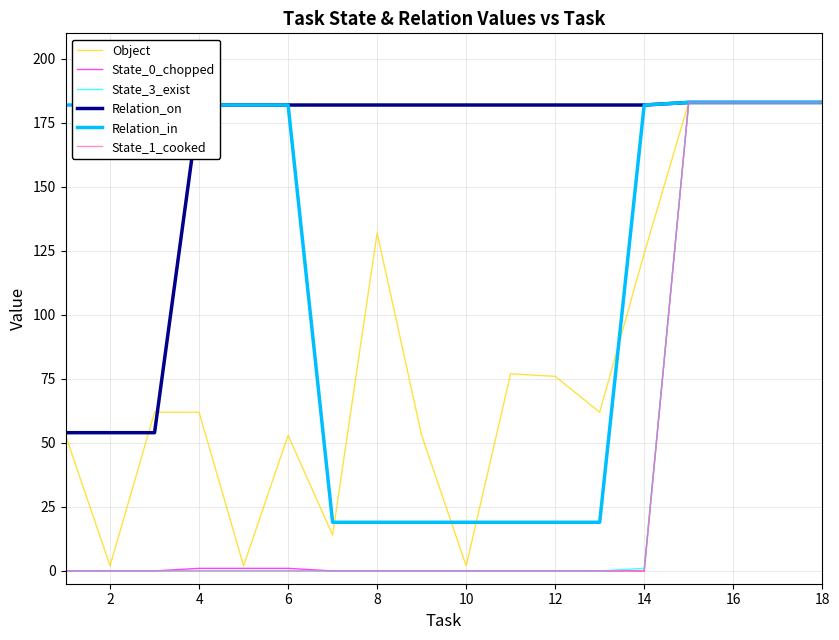

At how many categories does at least one series exceed 111?

18